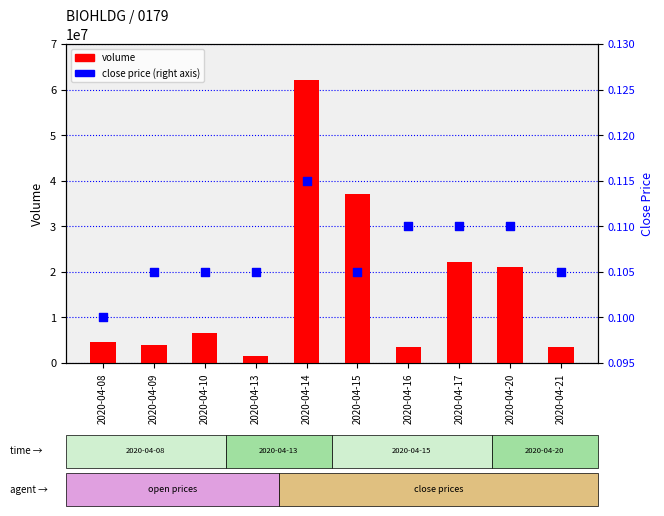

What are all the series names shown in the legend?

volume, close price